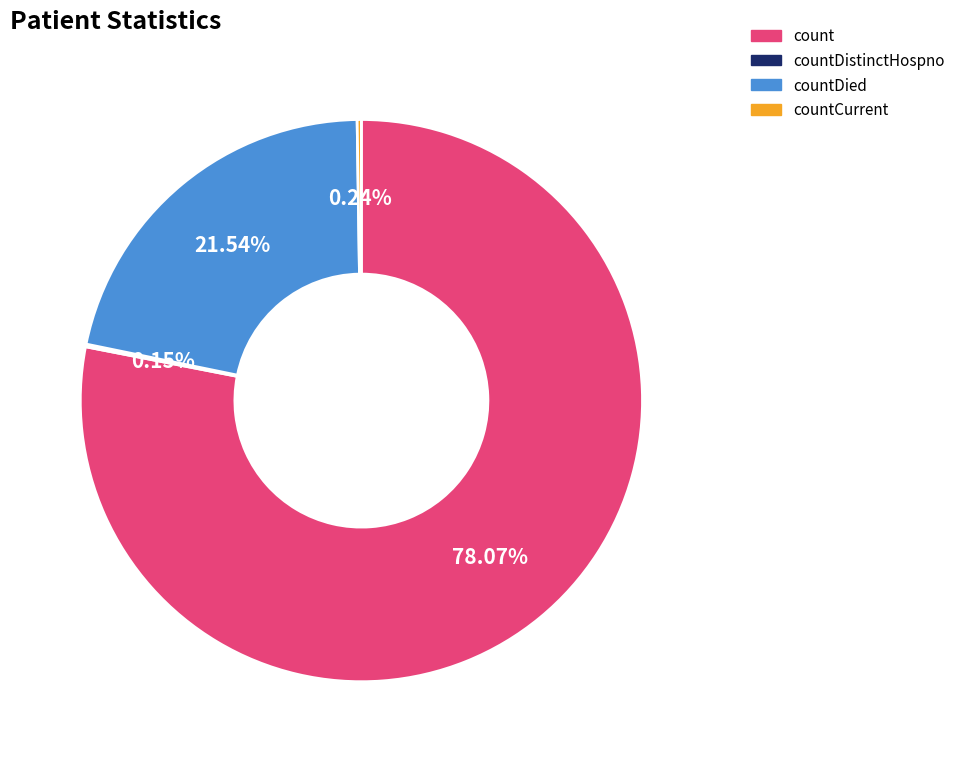

Approximately how many times larger is the value at count compared to countDied?

3.6